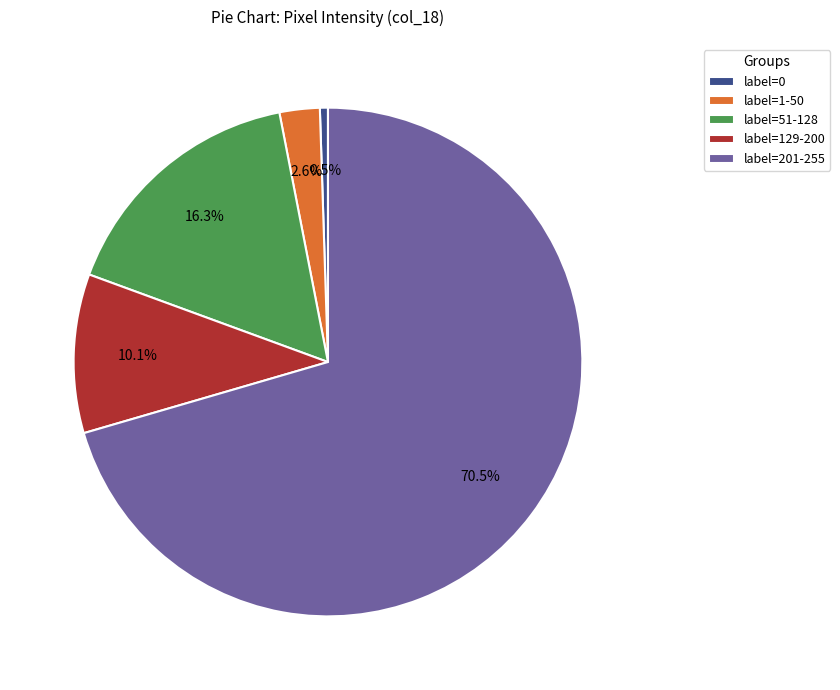

Which slice is the largest?

label=201-255